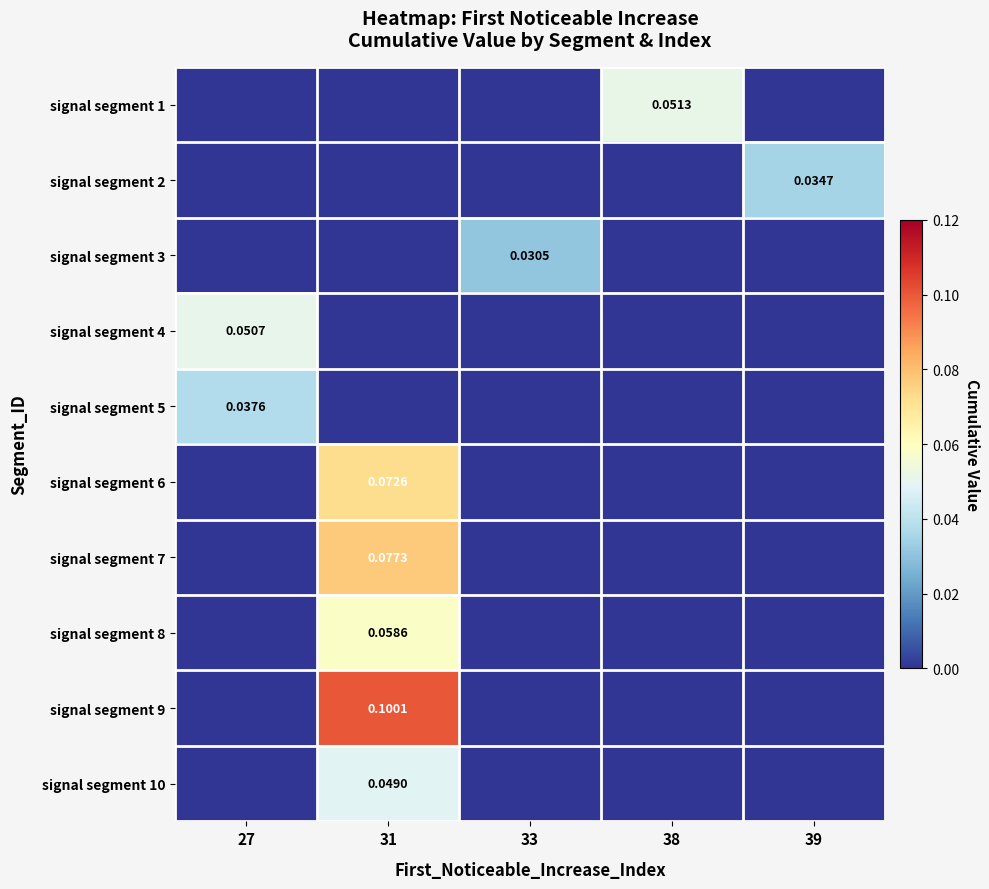

Which series changed the most between 27 and 38?

signal segment 1